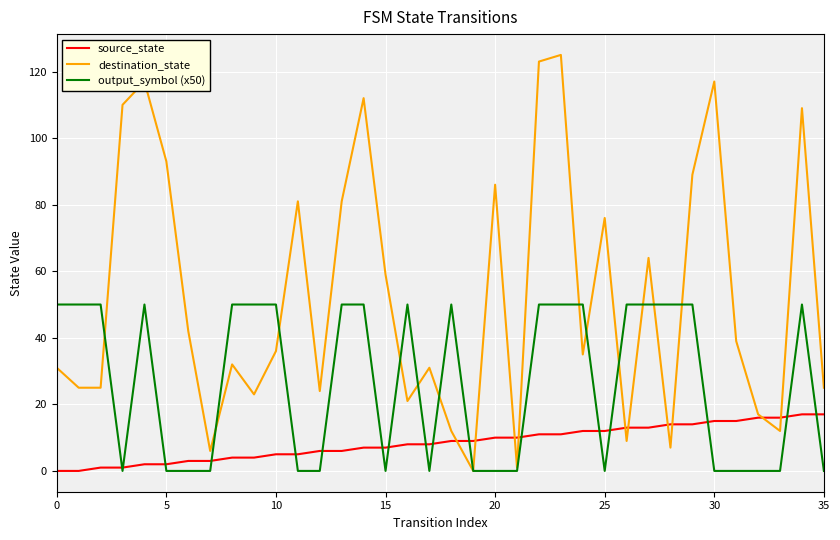

Rank the series by their average value, from highest to lowest.

destination_state, output_symbol (x50), source_state